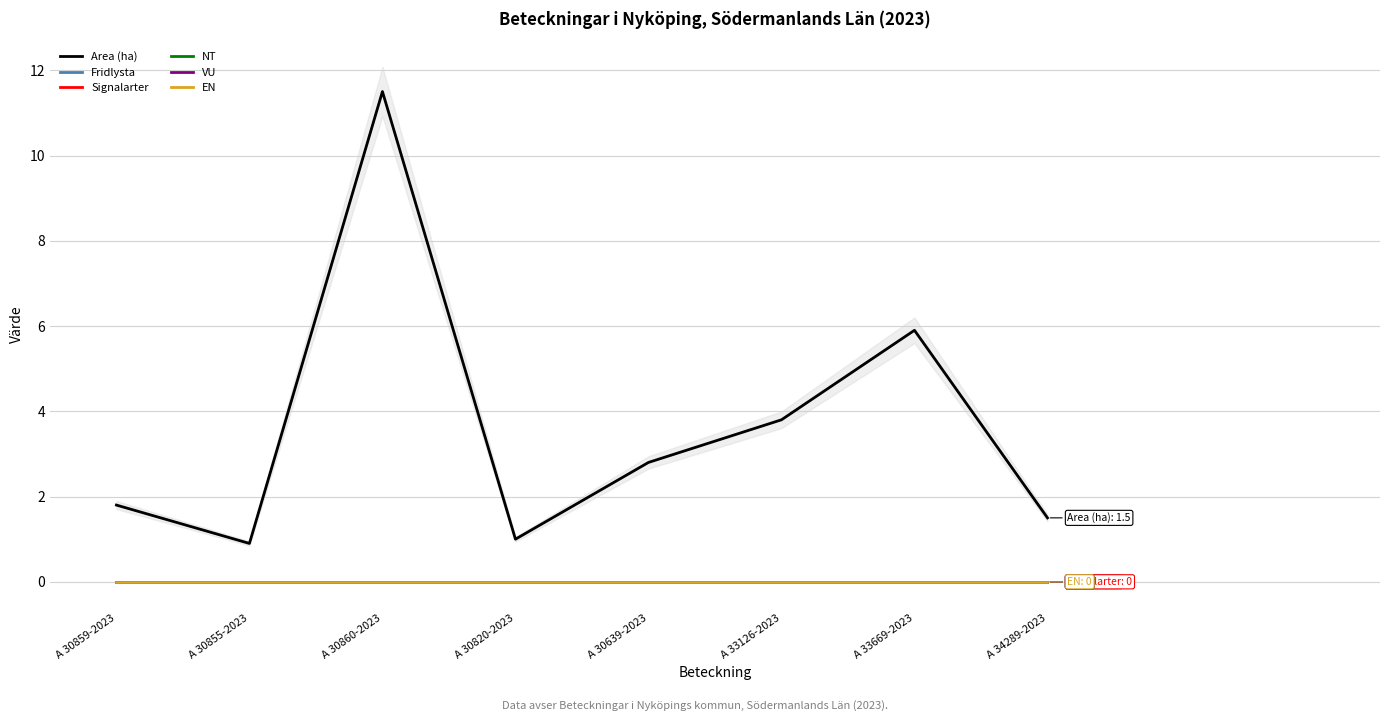

What is the greatest value displayed?

11.5